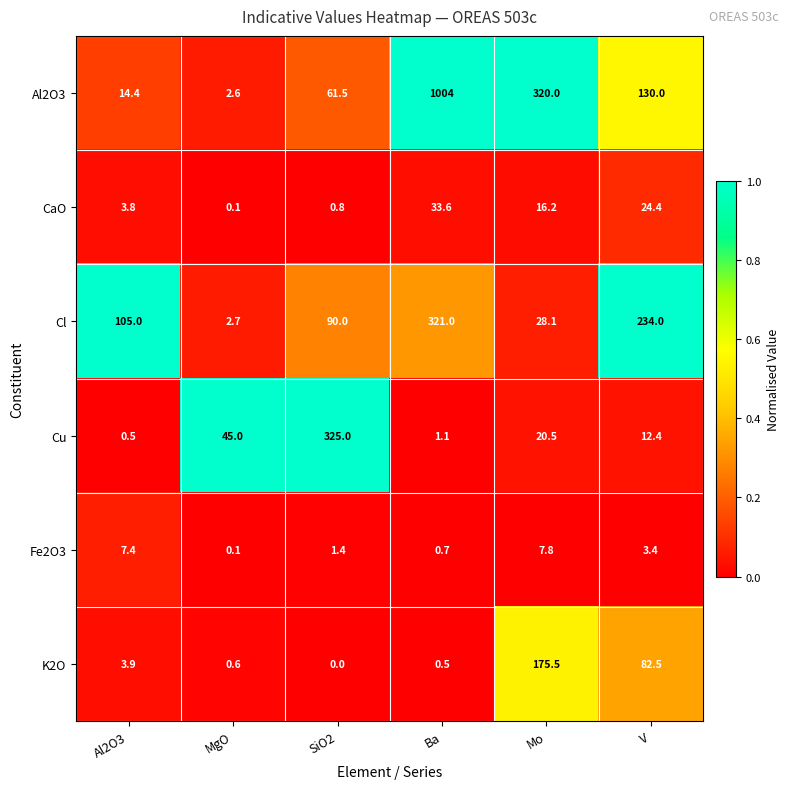

Is it true that CaO equals 24.4 at V?

True